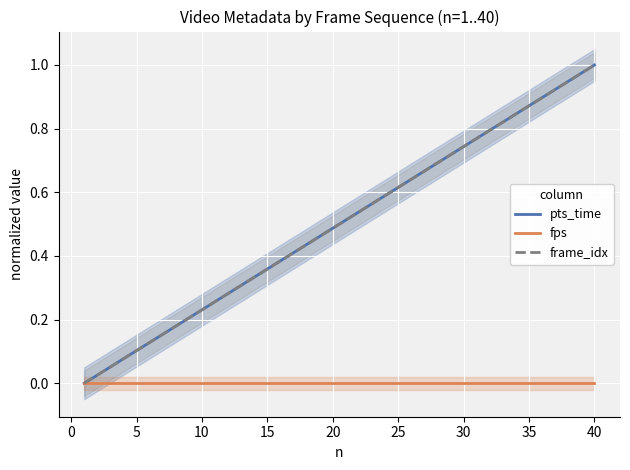

Reading right to left, what are all the values shown in this chart?

pts_time: 1.0	1.0	0.9	0.9	0.9	0.9	0.8	0.8	0.8	0.8	0.7	0.7	0.7	0.7	0.6	0.6	0.6	0.6	0.5	0.5	0.5	0.5	0.4	0.4	0.4	0.4	0.3	0.3	0.3	0.3	0.2	0.2	0.2	0.2	0.1	0.1	0.1	0.1	0.0	0.0
fps: 0.0	0.0	0.0	0.0	0.0	0.0	0.0	0.0	0.0	0.0	0.0	0.0	0.0	0.0	0.0	0.0	0.0	0.0	0.0	0.0	0.0	0.0	0.0	0.0	0.0	0.0	0.0	0.0	0.0	0.0	0.0	0.0	0.0	0.0	0.0	0.0	0.0	0.0	0.0	0.0
frame_idx: 1.0	1.0	0.9	0.9	0.9	0.9	0.8	0.8	0.8	0.8	0.7	0.7	0.7	0.7	0.6	0.6	0.6	0.6	0.5	0.5	0.5	0.5	0.4	0.4	0.4	0.4	0.3	0.3	0.3	0.3	0.2	0.2	0.2	0.2	0.1	0.1	0.1	0.1	0.0	0.0